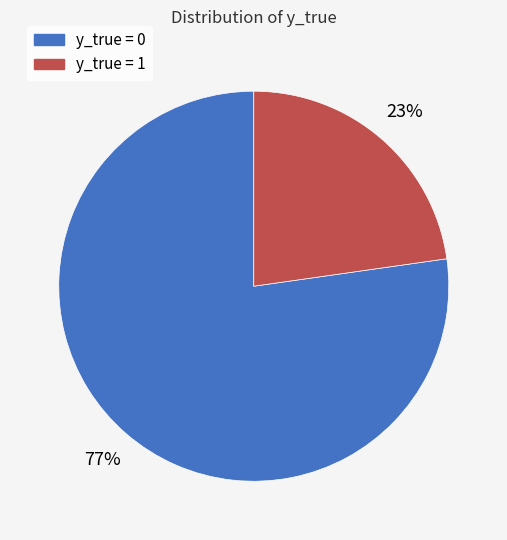

How many segments does this pie chart have?

2